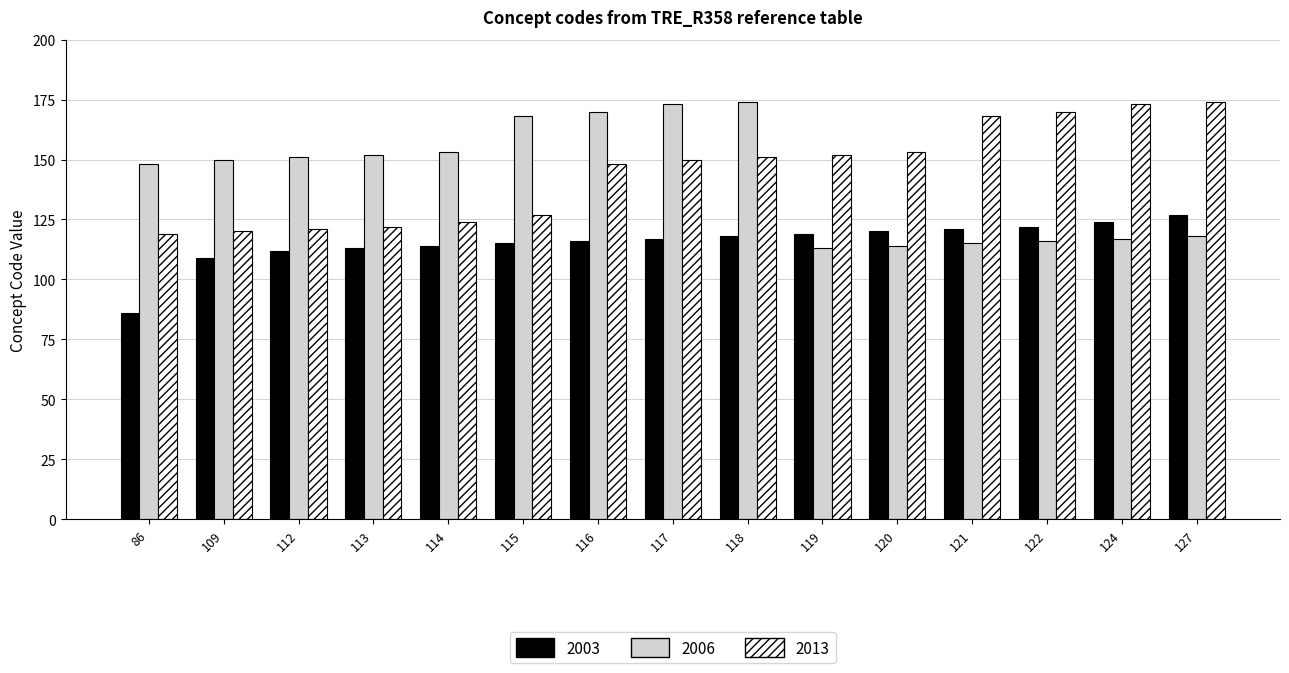

The 2006 series shows 72 at 119. True or false?

False